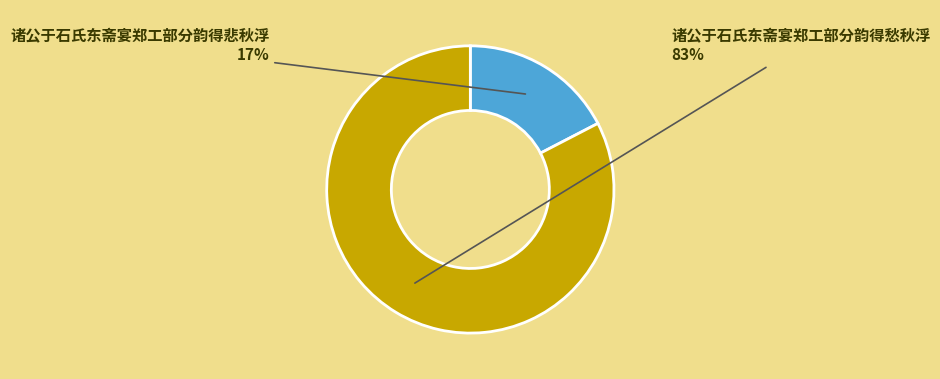

What percentage is the 诸公于石氏东斋宴郑工部分韵得愁秋浮 slice, to the nearest percent?

83%